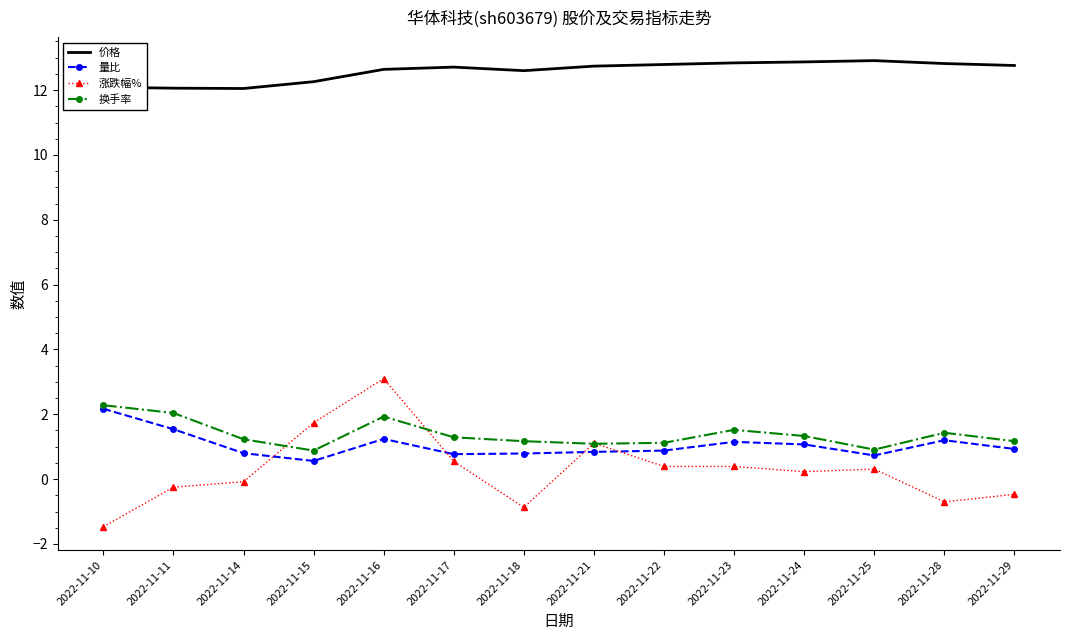

Which series has the largest range (max minus min)?

涨跌幅%